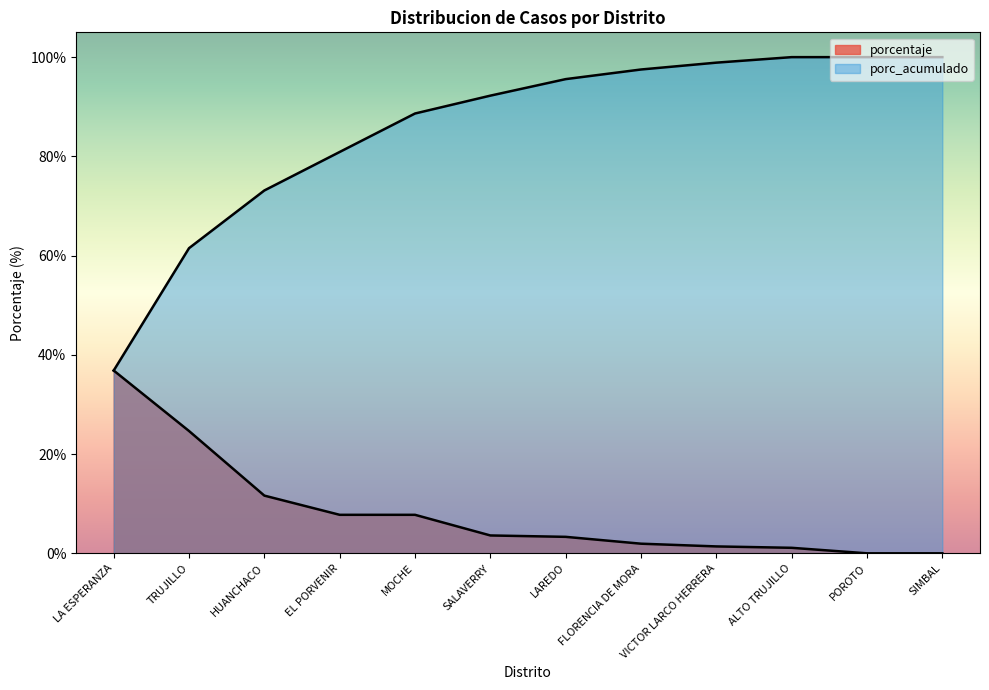

What is the label of the 3rd point from the right?

ALTO TRUJILLO